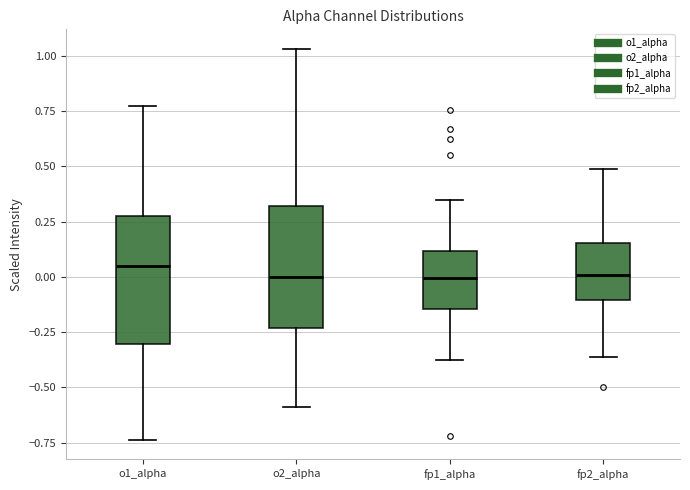

Where does the lower whisker of the box for o1_alpha end on the y-axis? The values are not printed on the chart, so give them approximately, as read against the axis.

-0.75